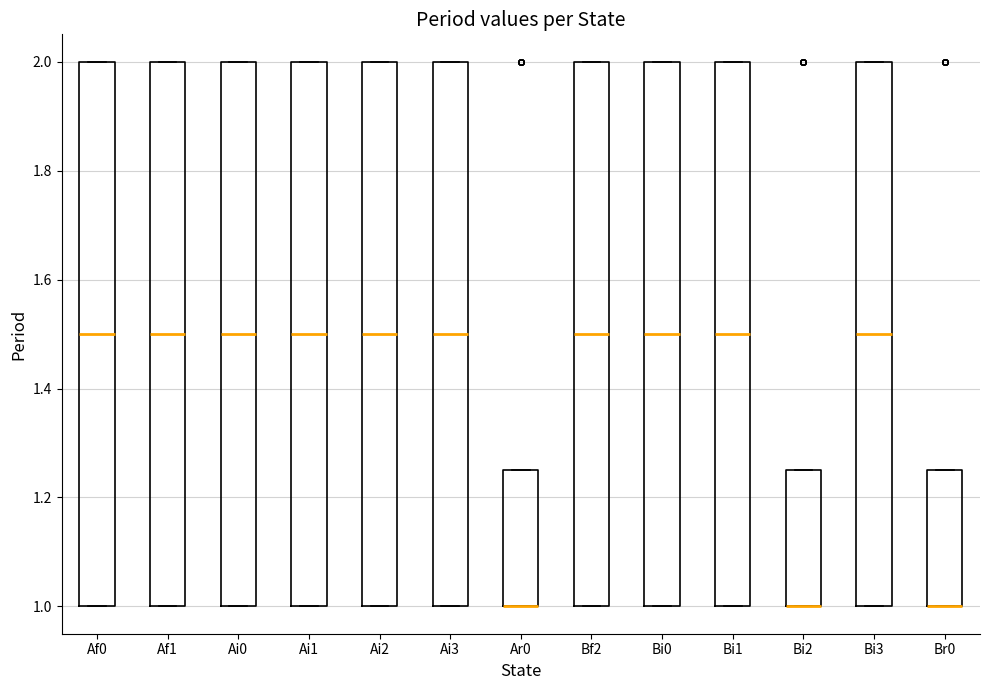

Where is the upper edge of the box for Bi3 on the y-axis? The values are not printed on the chart, so give them approximately, as read against the axis.

2.00